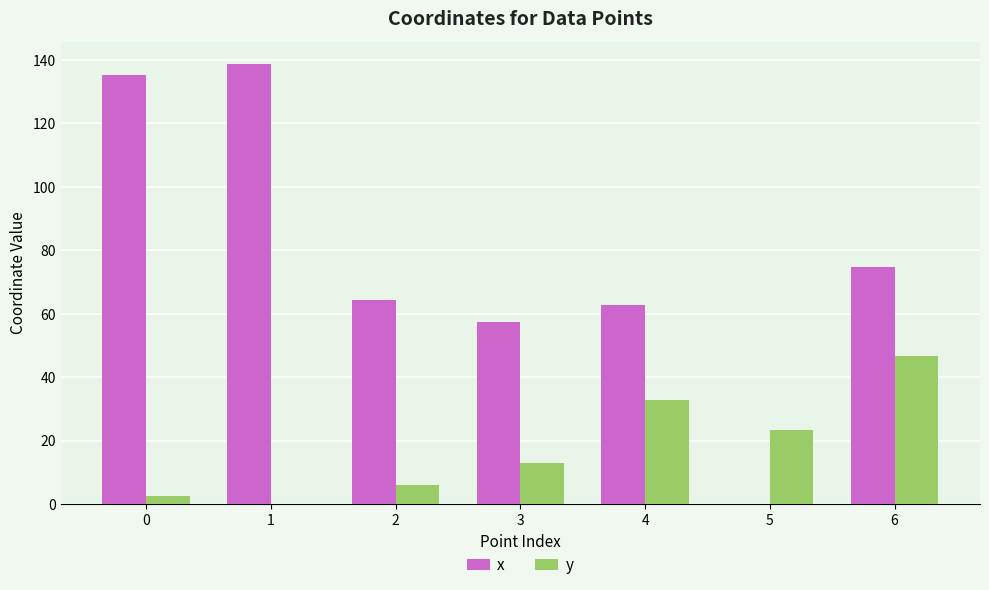

What value does the y series have at 2?

6.2